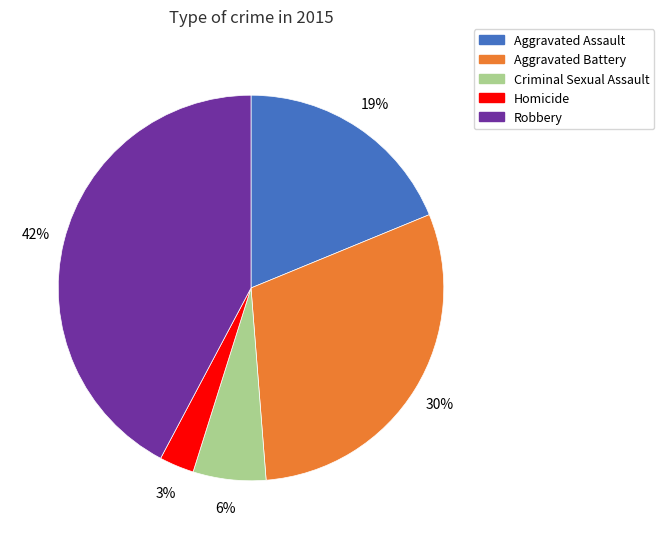

Which has a higher value, Robbery or Homicide?

Robbery